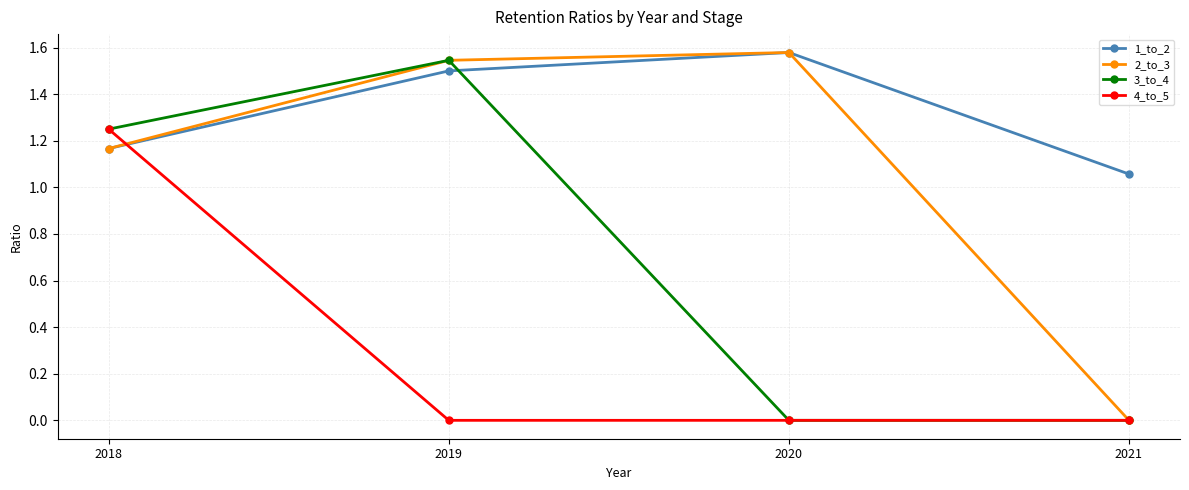

The 3_to_4 series shows 0.0 at 2020. True or false?

True